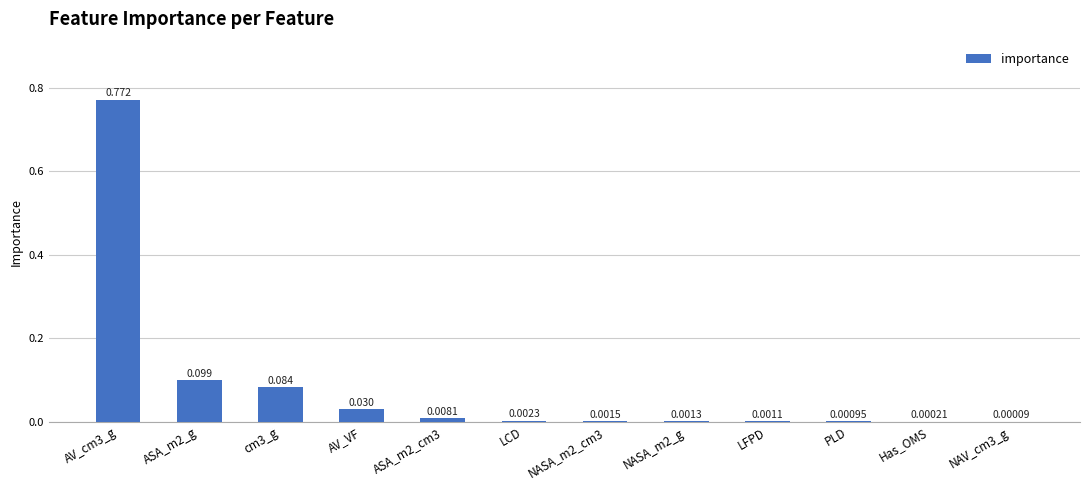

What is the change in value from ASA_m2_g to AV_VF?

-0.1